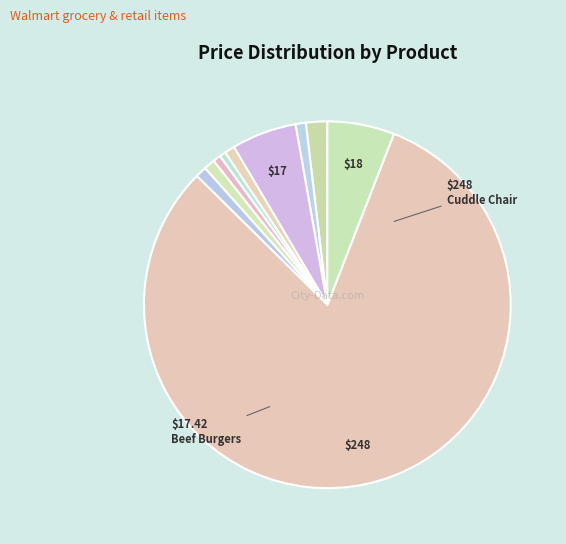

Count the number of slices in the pie.

10